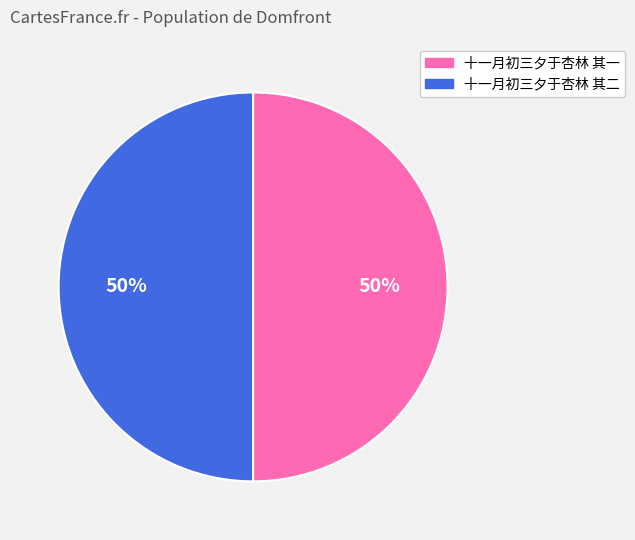

To the nearest percent, what portion does 十一月初三夕于杏林 其一 represent?

50%